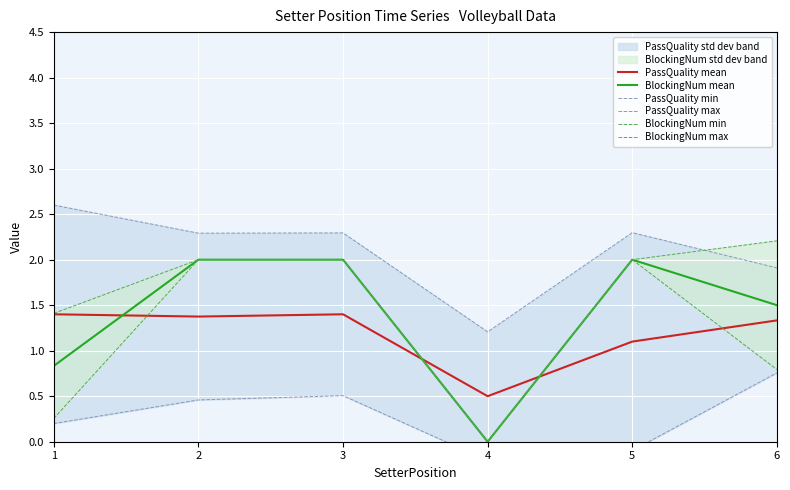

Is the value of BlockingNum min at 6 greater than the value of BlockingNum max at 5?

No